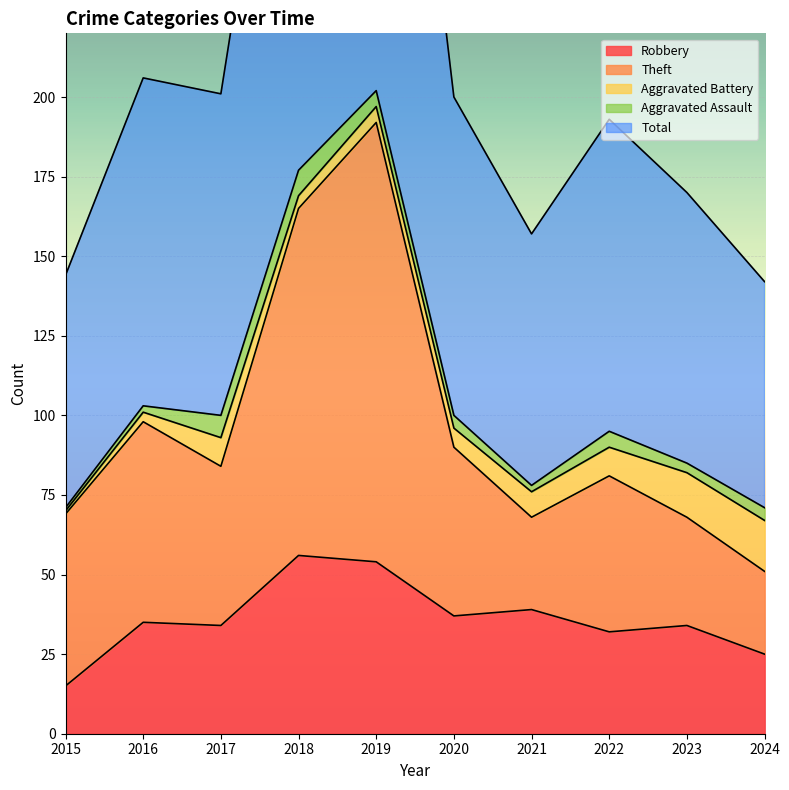

What is the maximum value for Total?

406